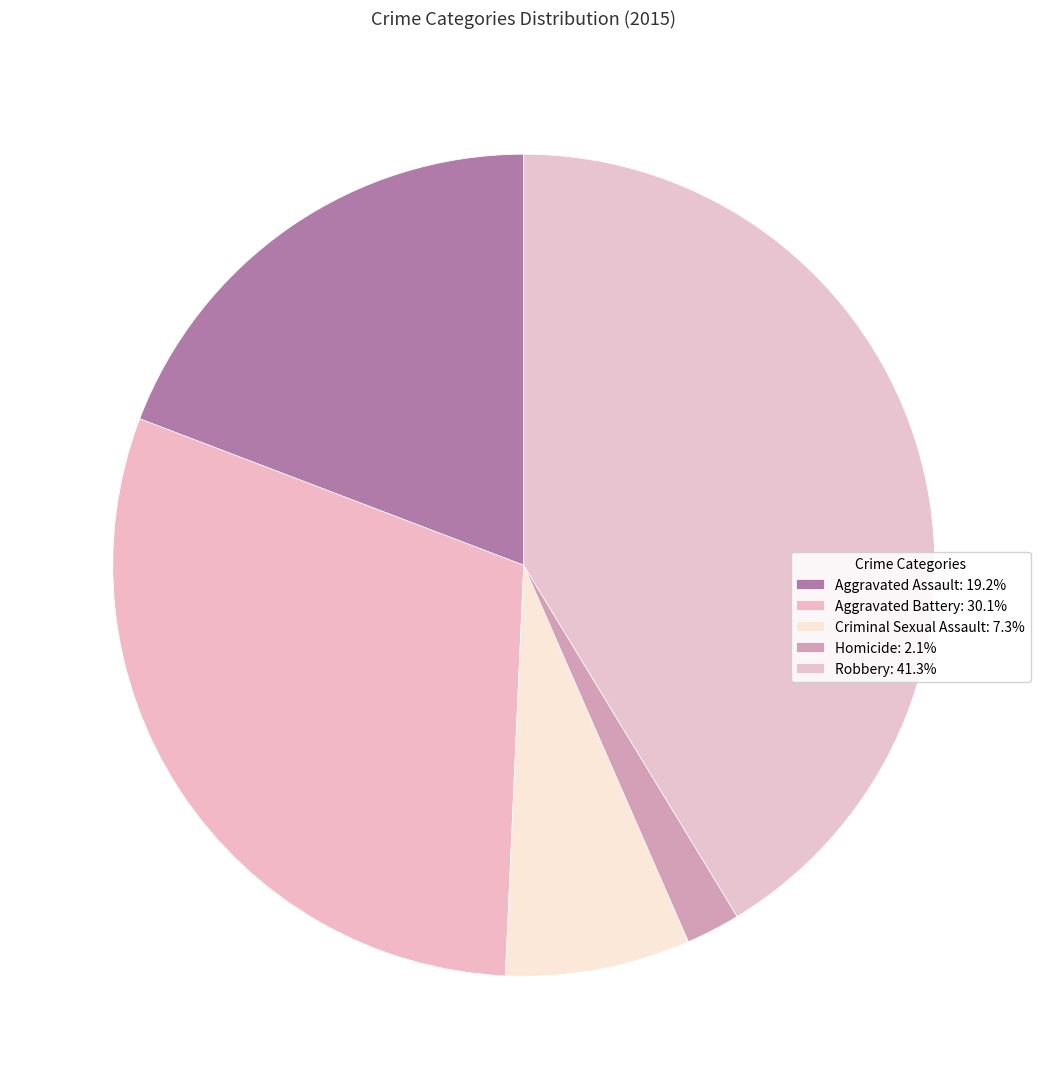

How many segments does this pie chart have?

5